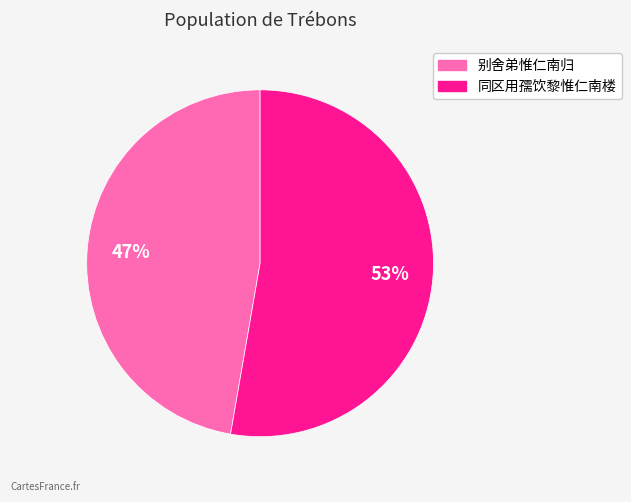

To the nearest percent, what is the average slice percentage?

50%